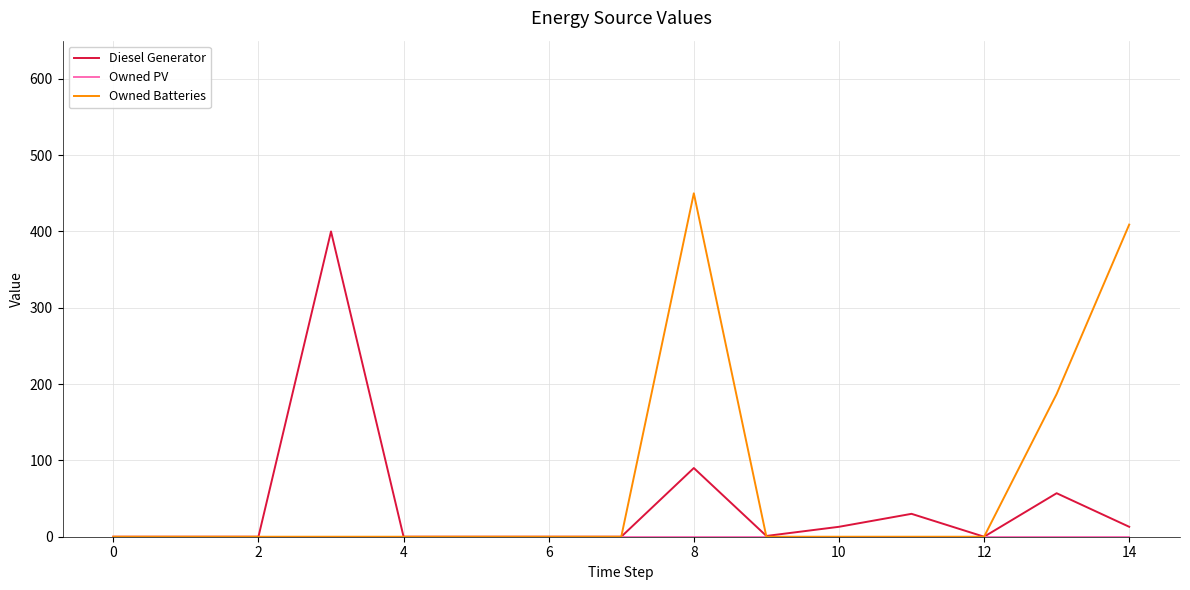

What is the greatest value displayed?

450